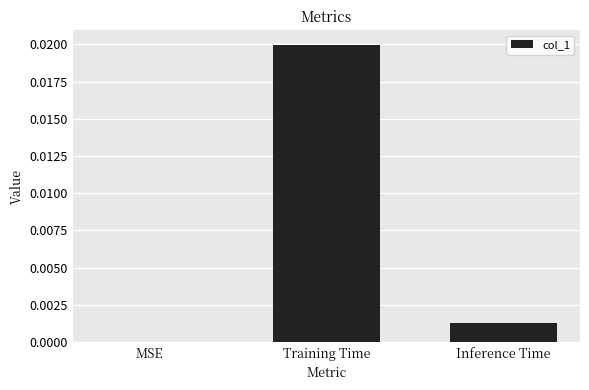

The chart shows a value of 0.0 at MSE. True or false?

True